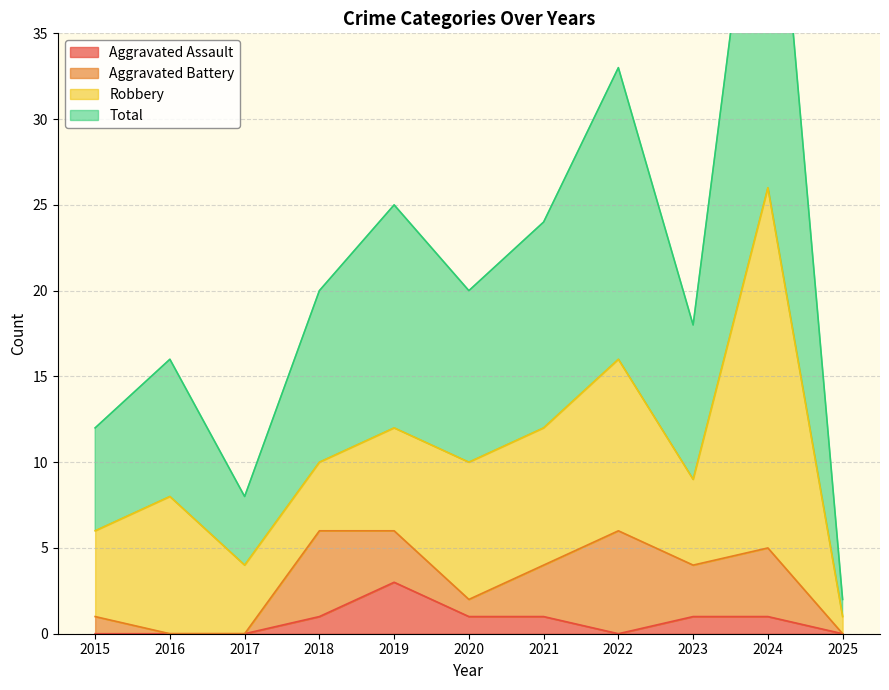

True or false: Aggravated Assault has a value of 5 at 2019.

False